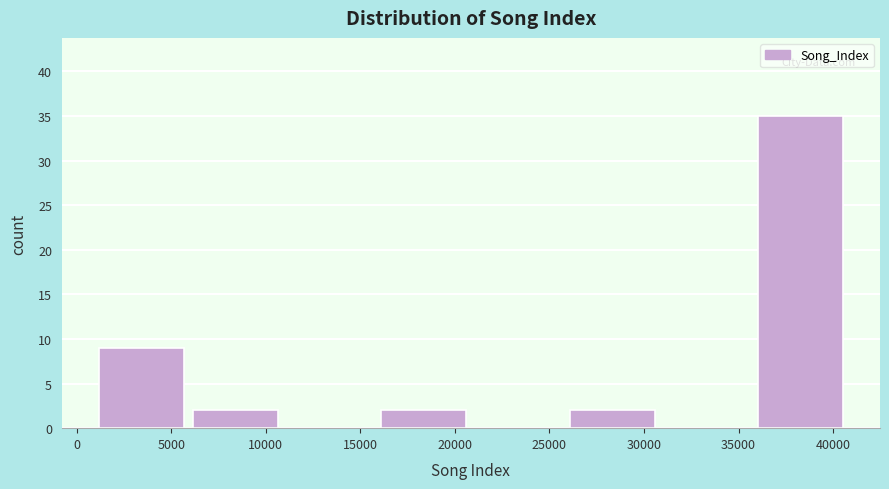

Which range on the x-axis has the tallest bar?

36000 to 41000